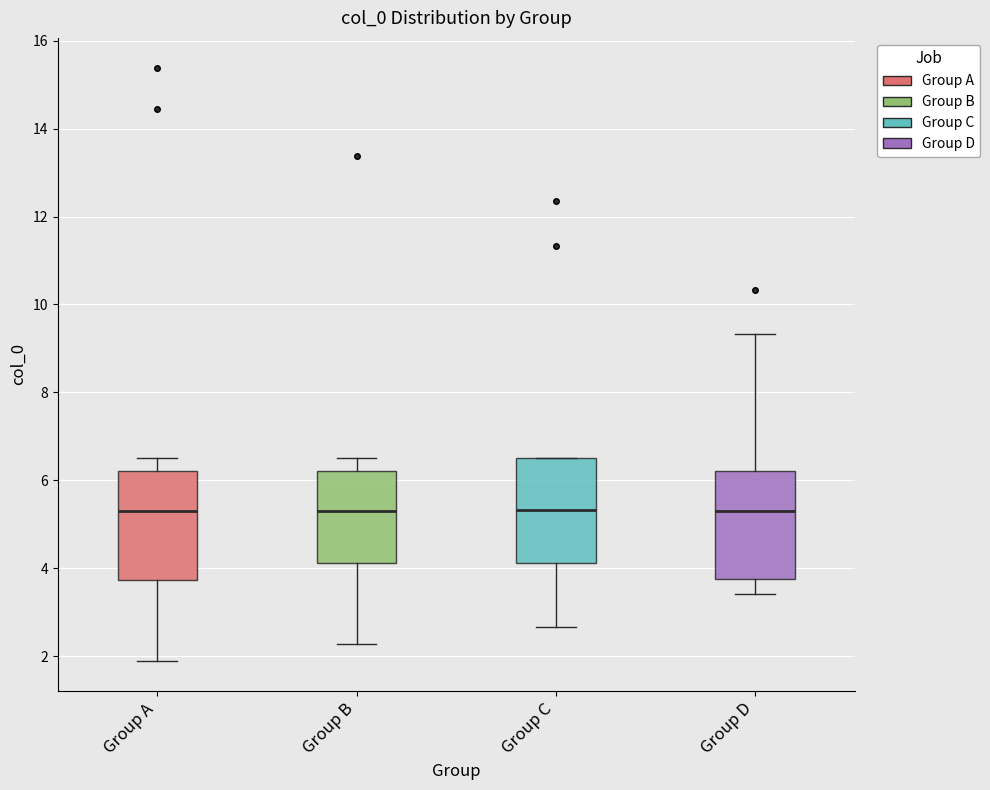

Reading left to right, transcribe this box plot: for each box, give where its median line is, the range the box spans, and where its two whiskers end, as read against the y-axis. The values are not printed on the chart, so give them approximately, as read against the axis.

Group A: median 5.2, box 3.8 to 6.2, whiskers 1.8 to 6.6
Group B: median 5.4, box 4.2 to 6.2, whiskers 2.2 to 6.6
Group C: median 5.4, box 4.2 to 6.6, whiskers 2.6 to 6.6
Group D: median 5.2, box 3.8 to 6.2, whiskers 3.4 to 9.4